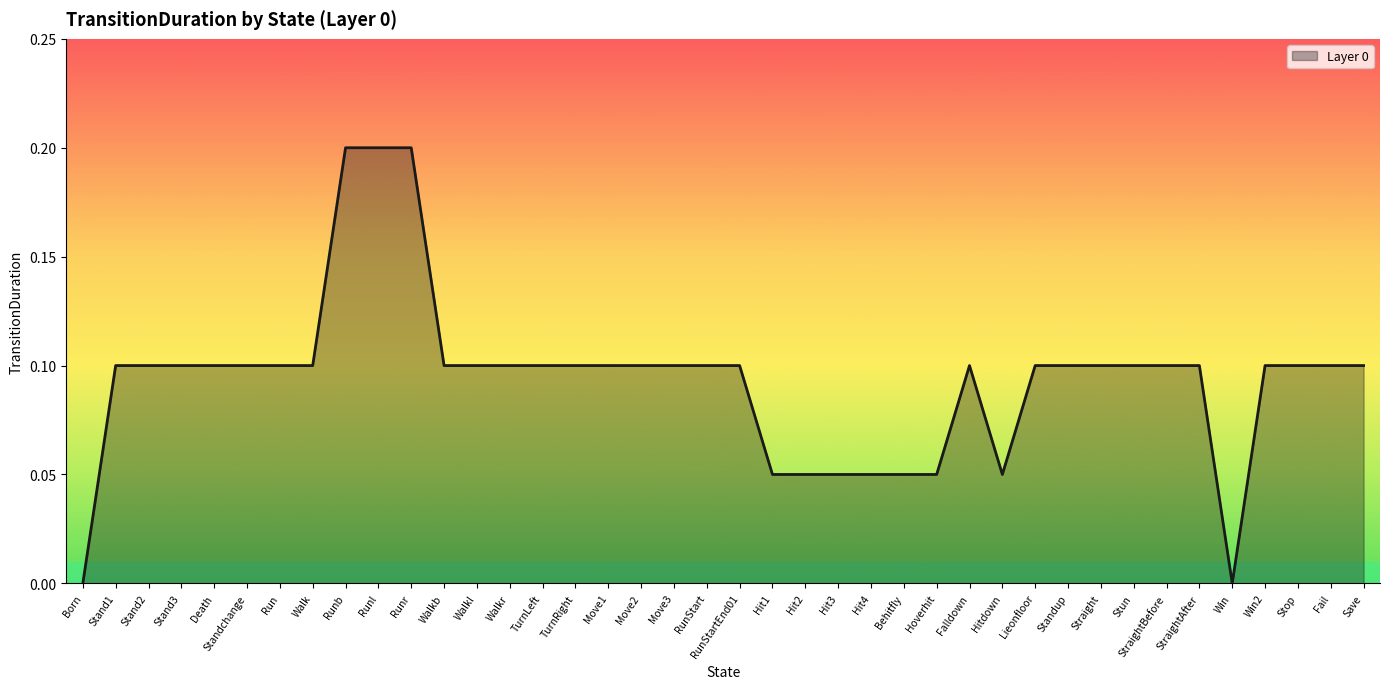

The value at Hit1 is 0.0. True or false?

False